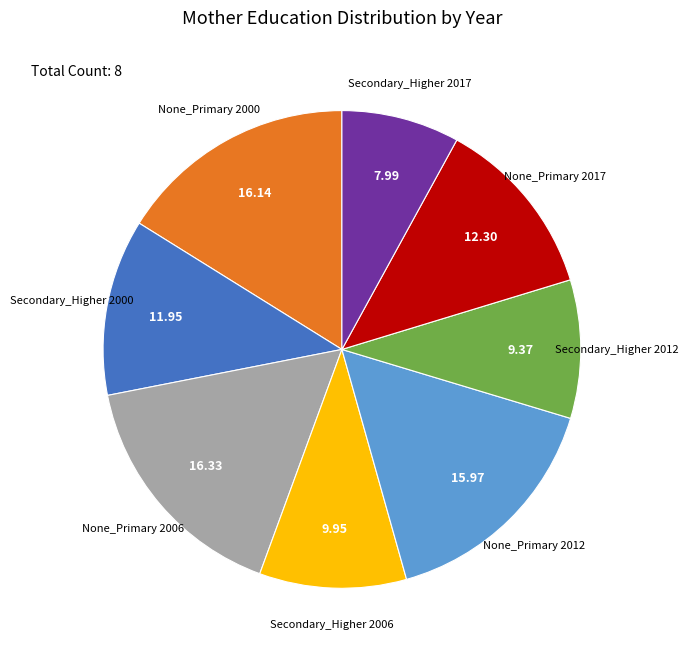

Is None_Primary 2017 the majority of the pie?

No